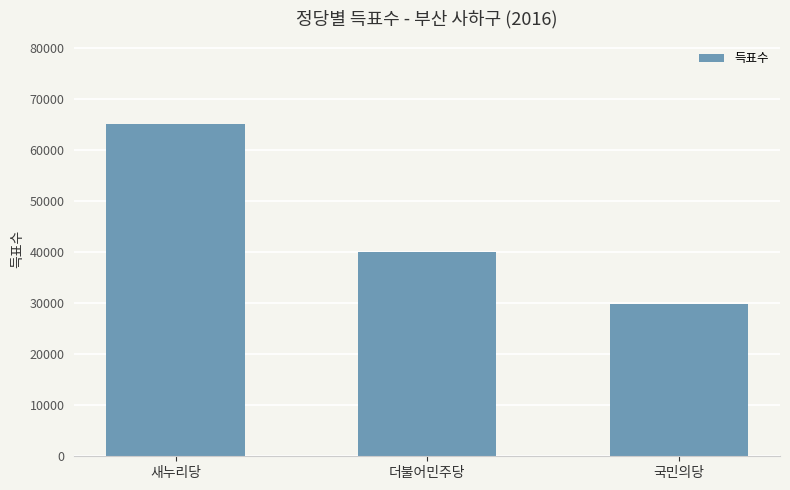

List the labels in order of value, smallest first.

국민의당, 더불어민주당, 새누리당